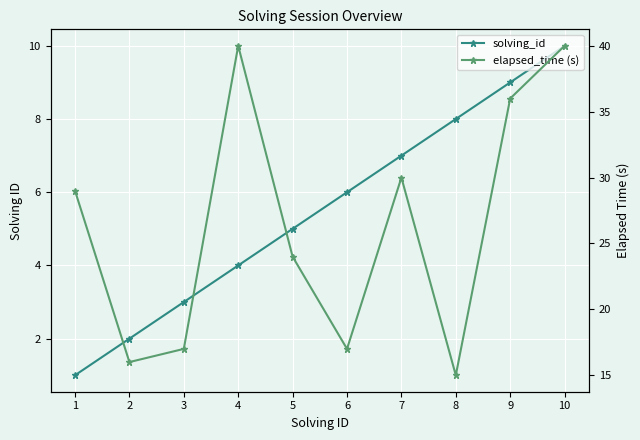

Which series has the largest range (max minus min)?

elapsed_time (s)